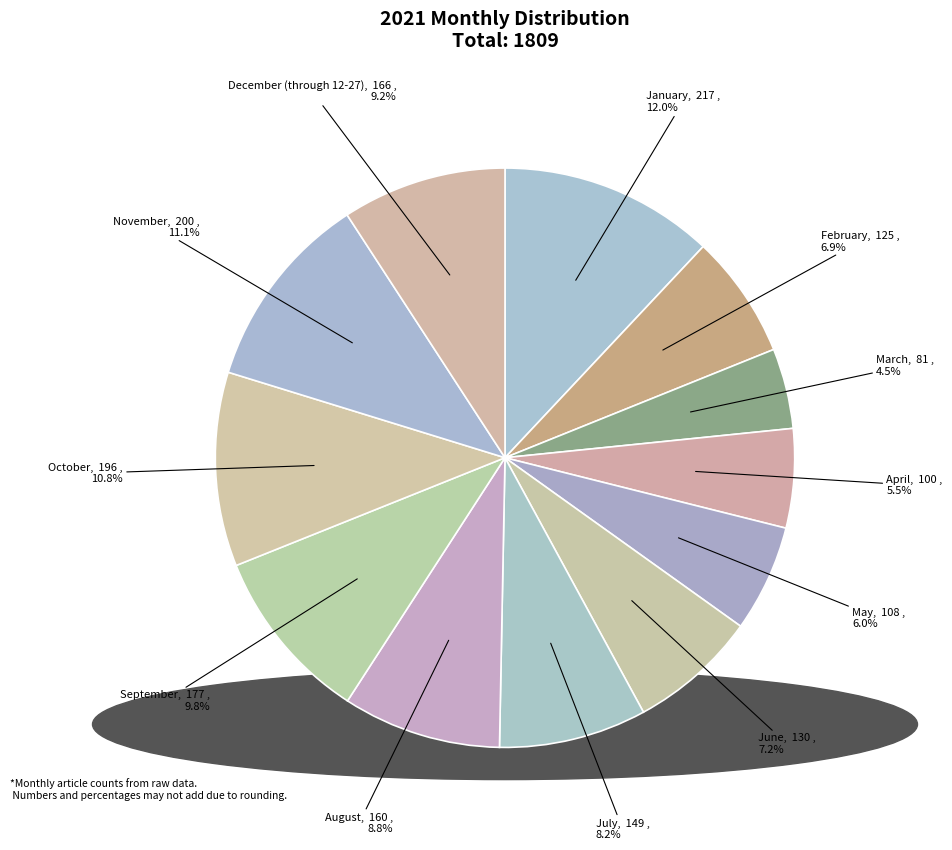

Does September account for over 50% of the chart?

No